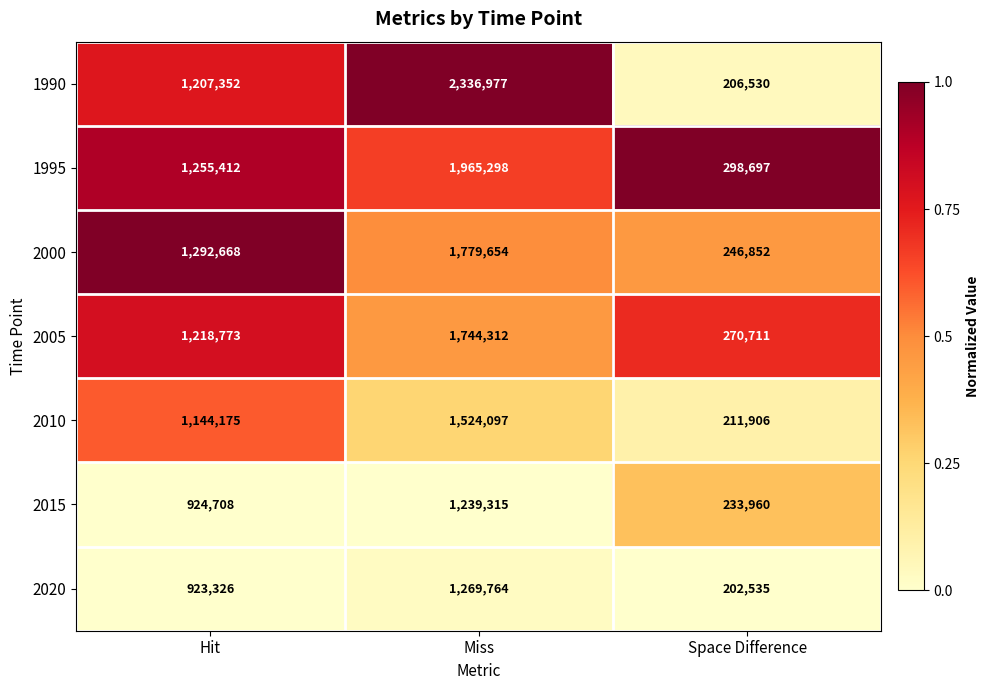

What is the maximum value shown in the chart?

2336977